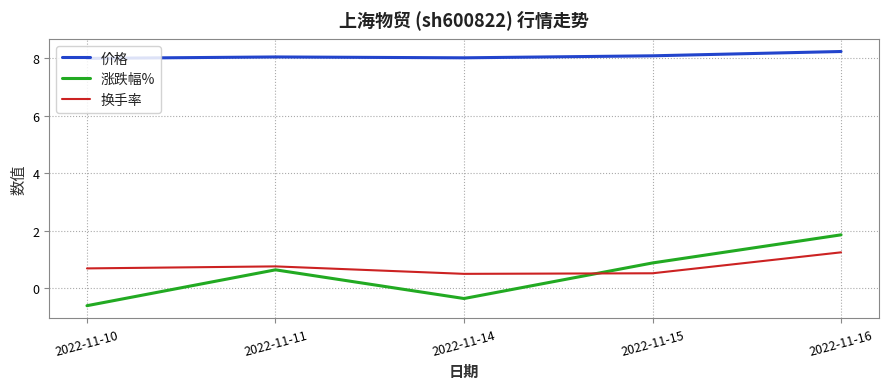

What is the total value across all series at 2022-11-11?

9.4